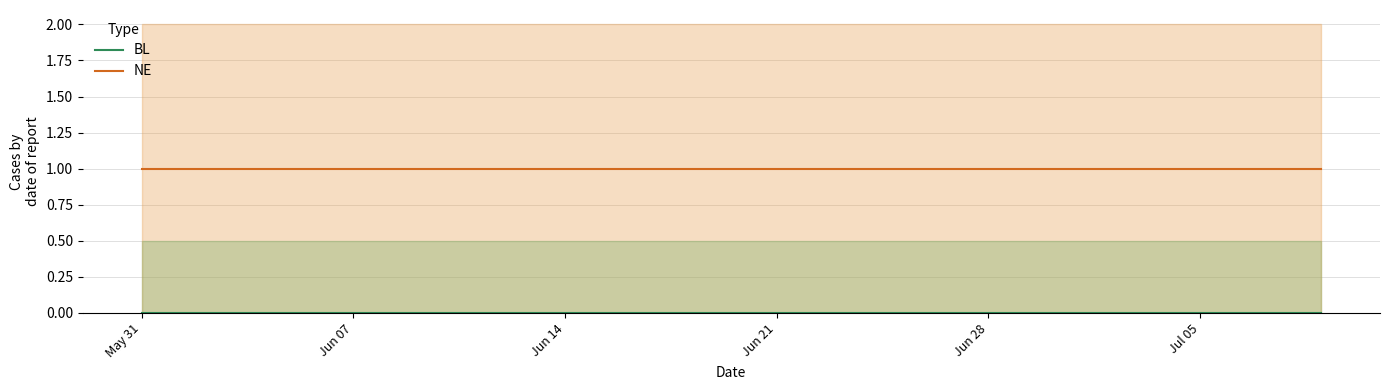

True or false: NE and BL cross at least once.

False